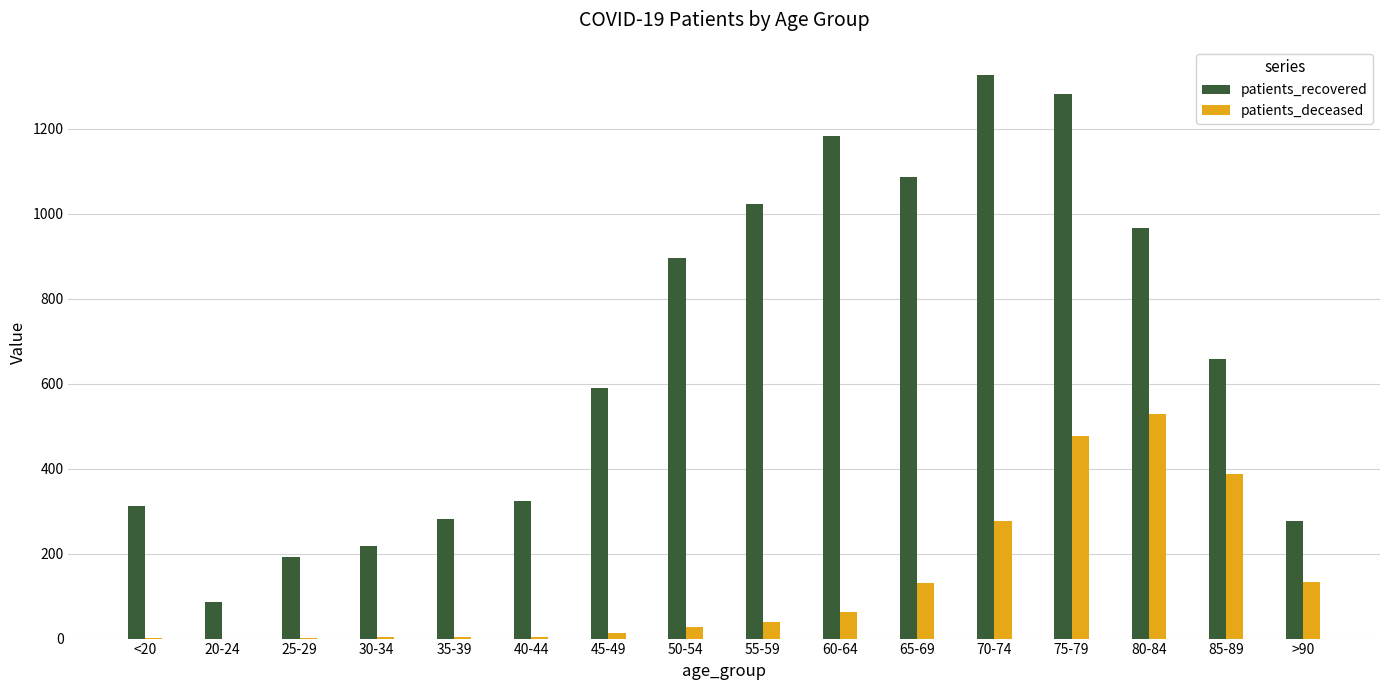

How many groups of bars are there?

16